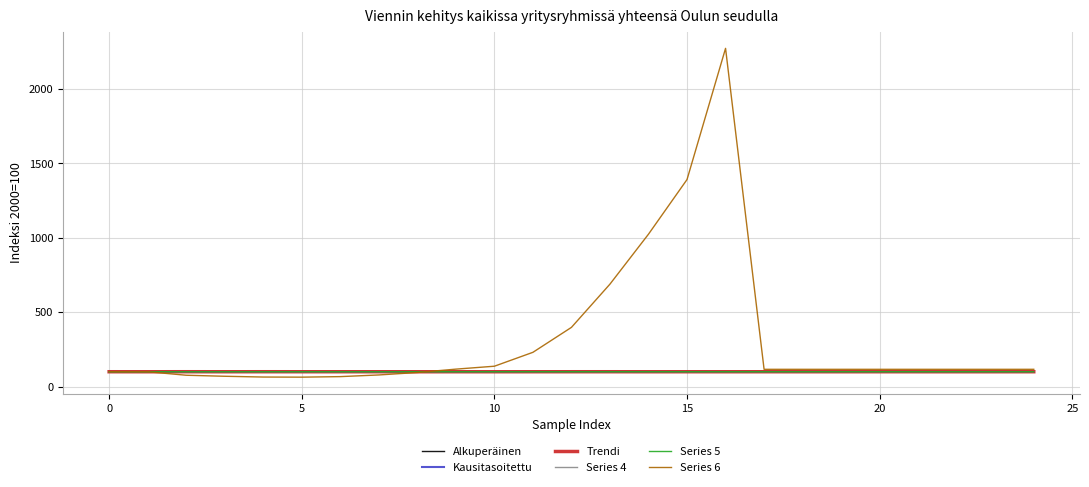

Which series has the largest total across all categories?

Series 6